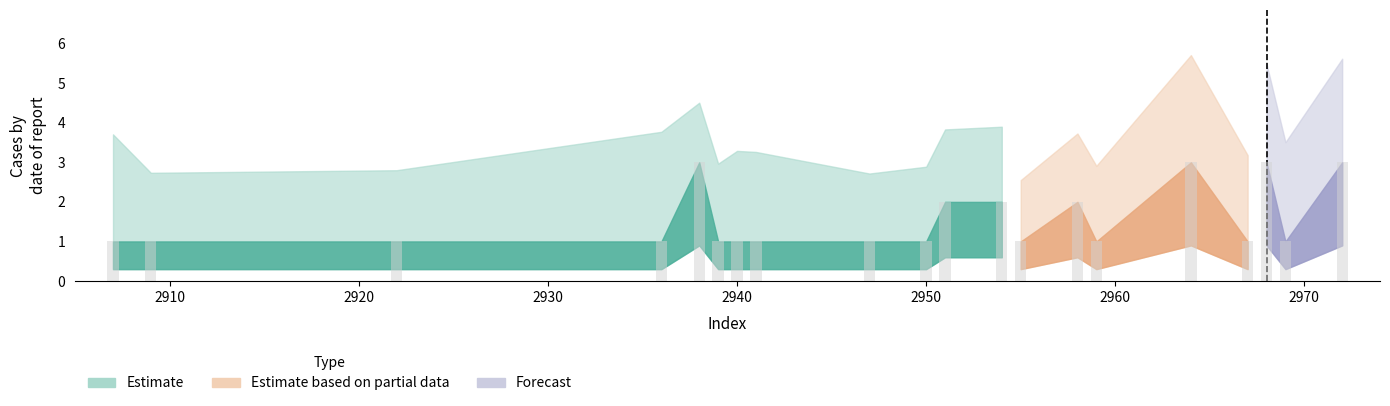

Reading left to right, transcribe all the data shown in this chart.

1	1	1	1	3	1	1	1	1	1	2	2	1	2	1	3	1	3	1	3